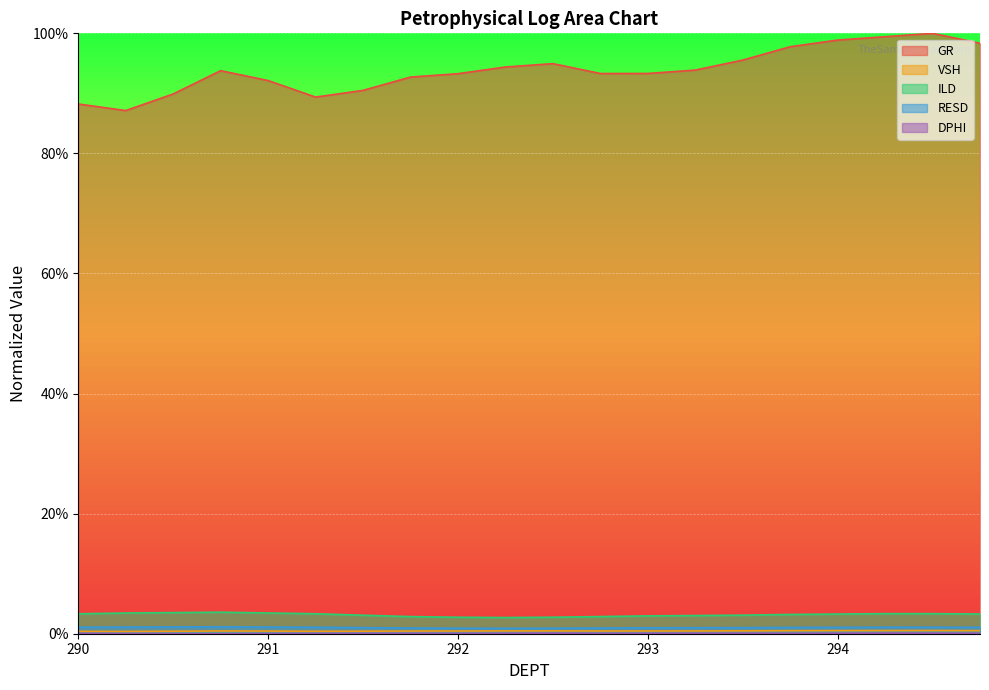

Which series has the largest range (max minus min)?

GR